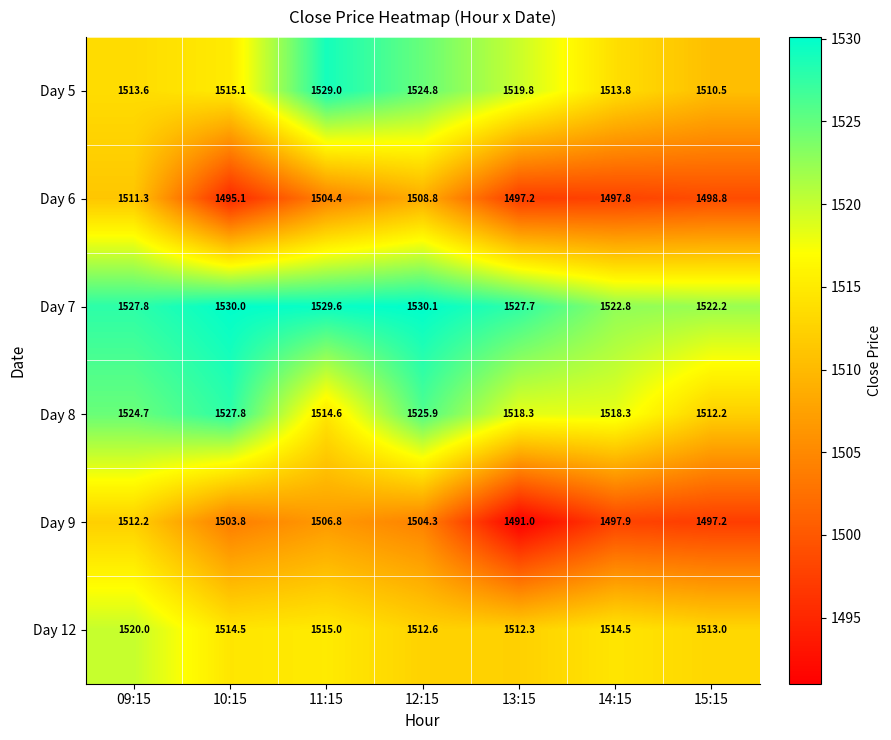

What is the difference between the Day 9 values at 14:15 and 09:15?

14.3